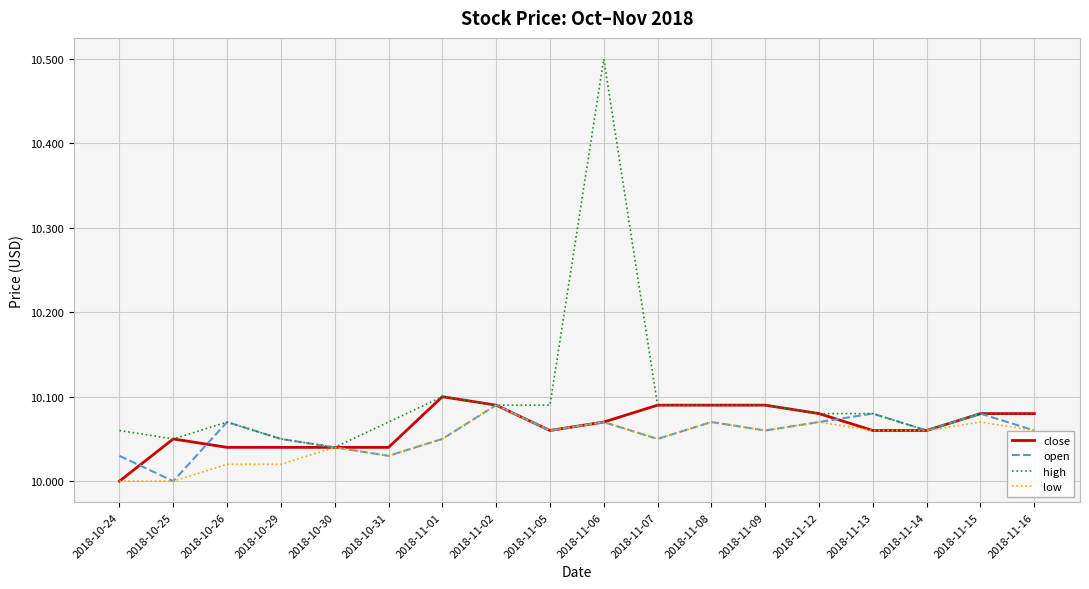

At which category is the sum across all series the highest?

2018-11-06